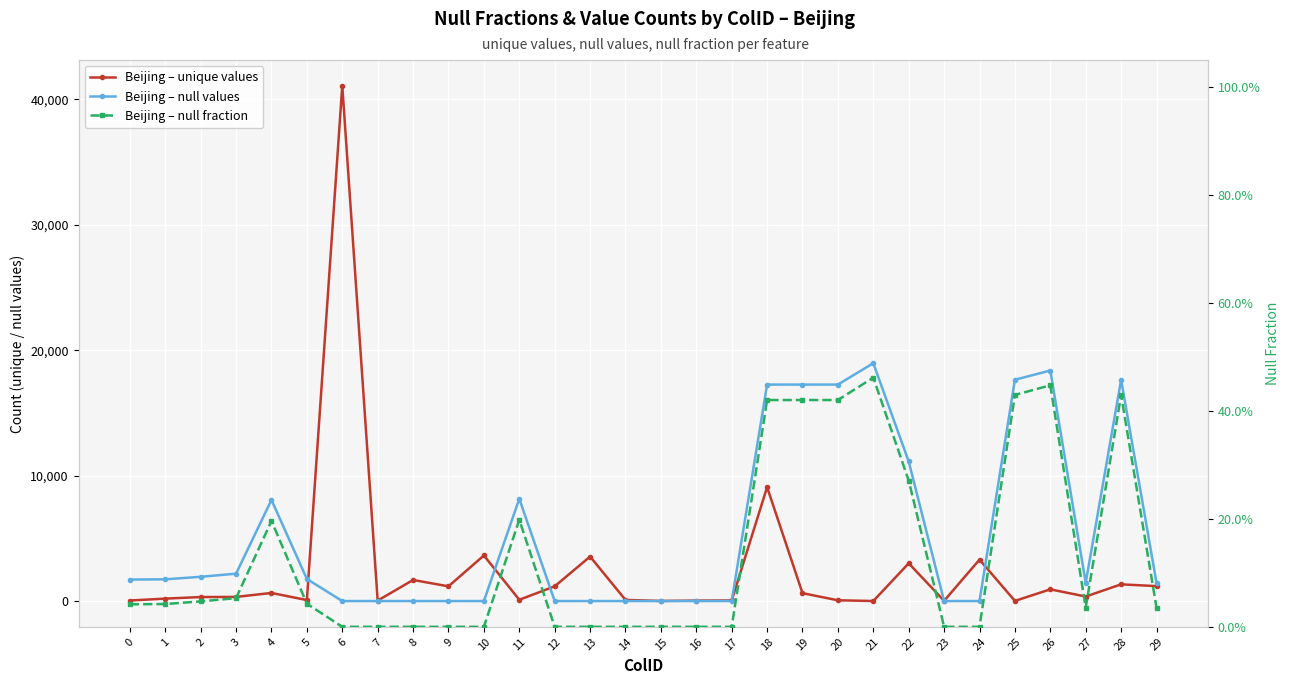

True or false: Beijing – unique values has a value of 37.0 at 16.

True